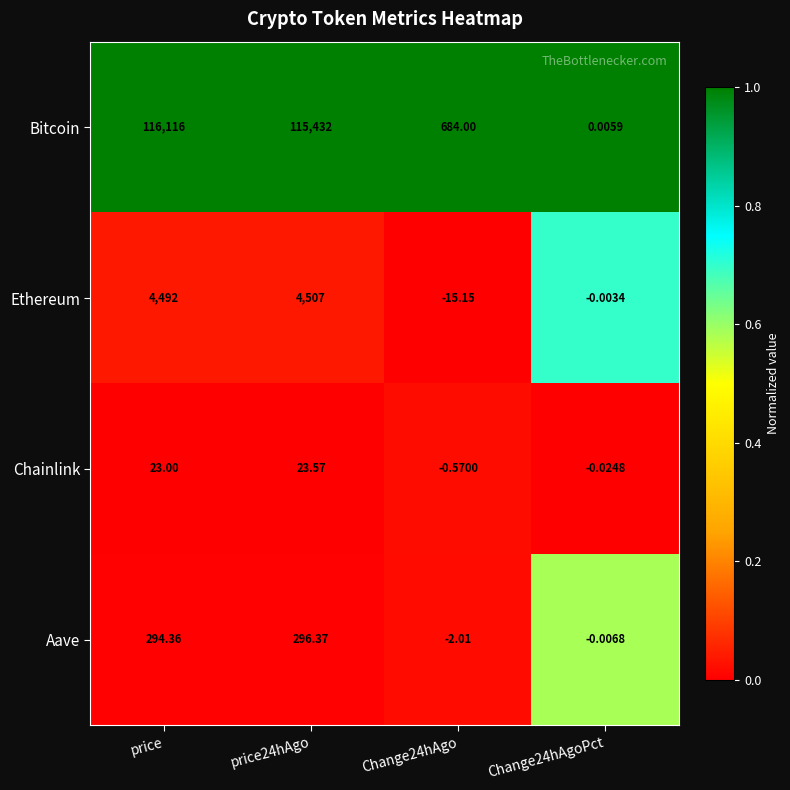

At price24hAgo, list the series in order from smallest to largest.

Chainlink, Aave, Ethereum, Bitcoin